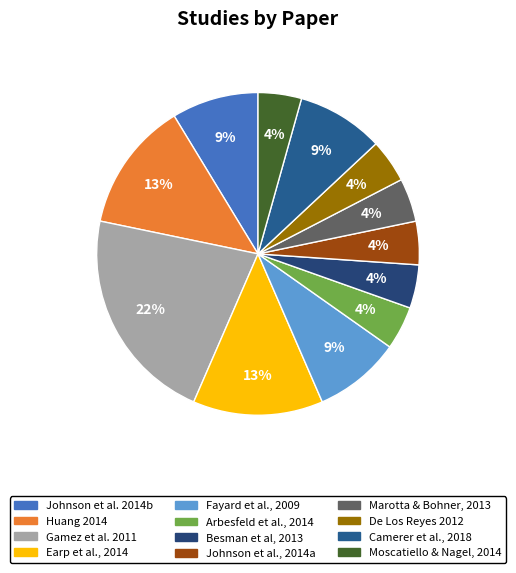

Is there a majority slice in this chart?

No